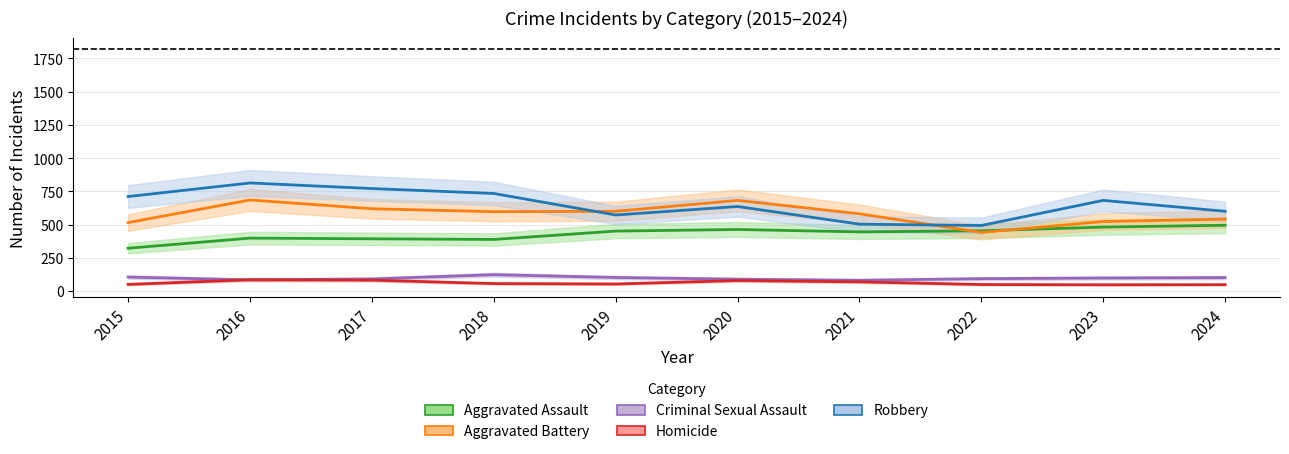

At which category is the sum across all series the highest?

2016